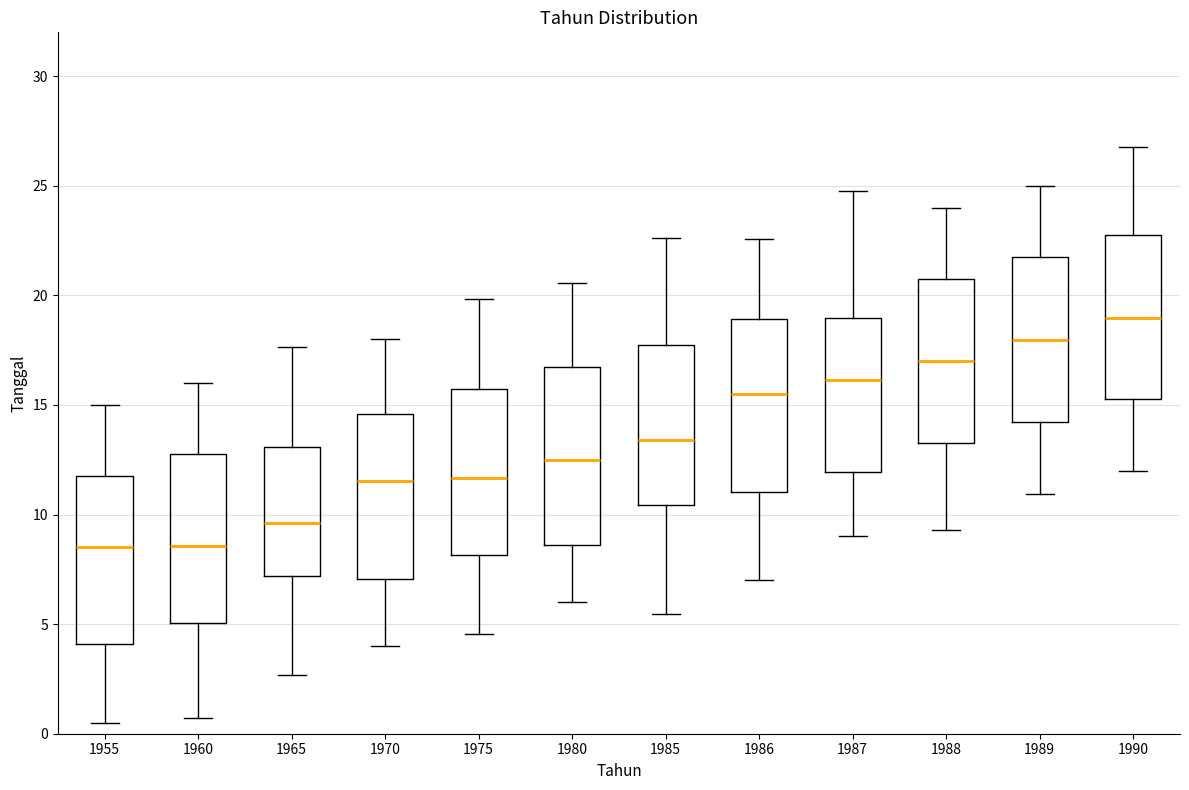

Reading left to right, transcribe this box plot: for each box, give where its median line is, the range the box spans, and where its two whiskers end, as read against the y-axis. The values are not printed on the chart, so give them approximately, as read against the axis.

1955: median 8.5, box 4.0 to 12.0, whiskers 0.5 to 15.0
1960: median 8.5, box 5.0 to 13.0, whiskers 0.5 to 16.0
1965: median 9.5, box 7.0 to 13.0, whiskers 2.5 to 17.5
1970: median 11.5, box 7.0 to 14.5, whiskers 4.0 to 18.0
1975: median 11.5, box 8.0 to 15.5, whiskers 4.5 to 20.0
1980: median 12.5, box 8.5 to 17.0, whiskers 6.0 to 20.5
1985: median 13.5, box 10.5 to 18.0, whiskers 5.5 to 22.5
1986: median 15.5, box 11.0 to 19.0, whiskers 7.0 to 22.5
1987: median 16.0, box 12.0 to 19.0, whiskers 9.0 to 25.0
1988: median 17.0, box 13.5 to 21.0, whiskers 9.5 to 24.0
1989: median 18.0, box 14.0 to 22.0, whiskers 11.0 to 25.0
1990: median 19.0, box 15.5 to 23.0, whiskers 12.0 to 26.5